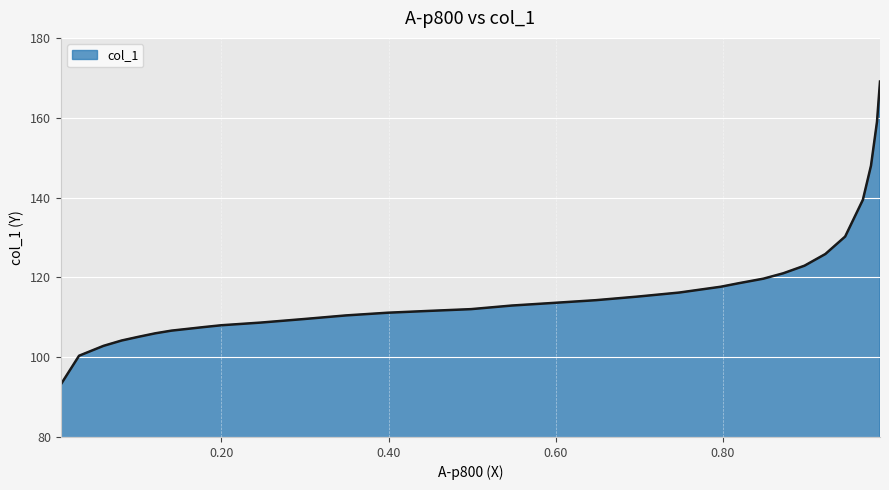

What is the smallest value displayed?

93.2